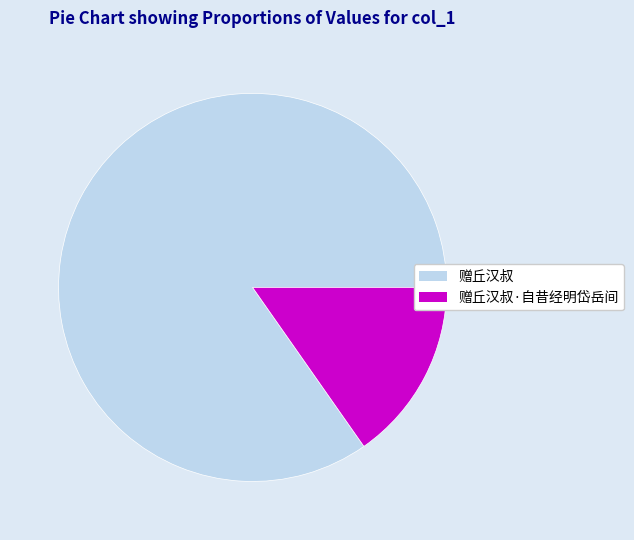

True or false: 赠丘汉叔 accounts for 85% of the total.

True